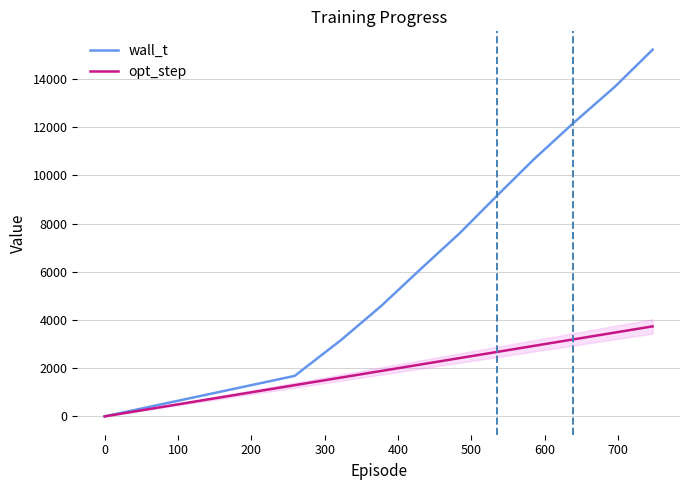

What is the maximum value for opt_step?

3735